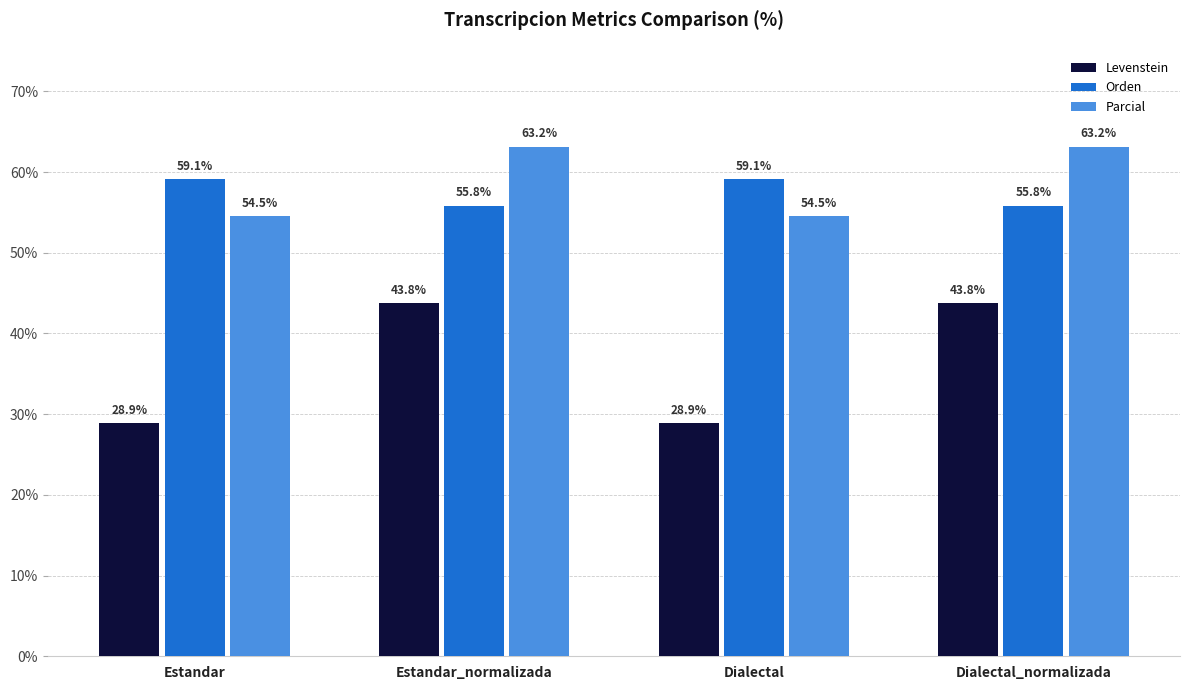

Reading right to left, extract all data points from this chart.

Levenstein: Dialectal_normalizada=43.8	Dialectal=28.9	Estandar_normalizada=43.8	Estandar=28.9
Orden: Dialectal_normalizada=55.8	Dialectal=59.1	Estandar_normalizada=55.8	Estandar=59.1
Parcial: Dialectal_normalizada=63.2	Dialectal=54.5	Estandar_normalizada=63.2	Estandar=54.5